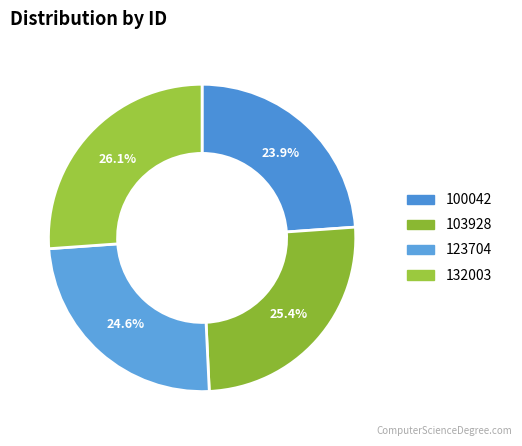

Is it true that 100042 is 24% of the pie?

True